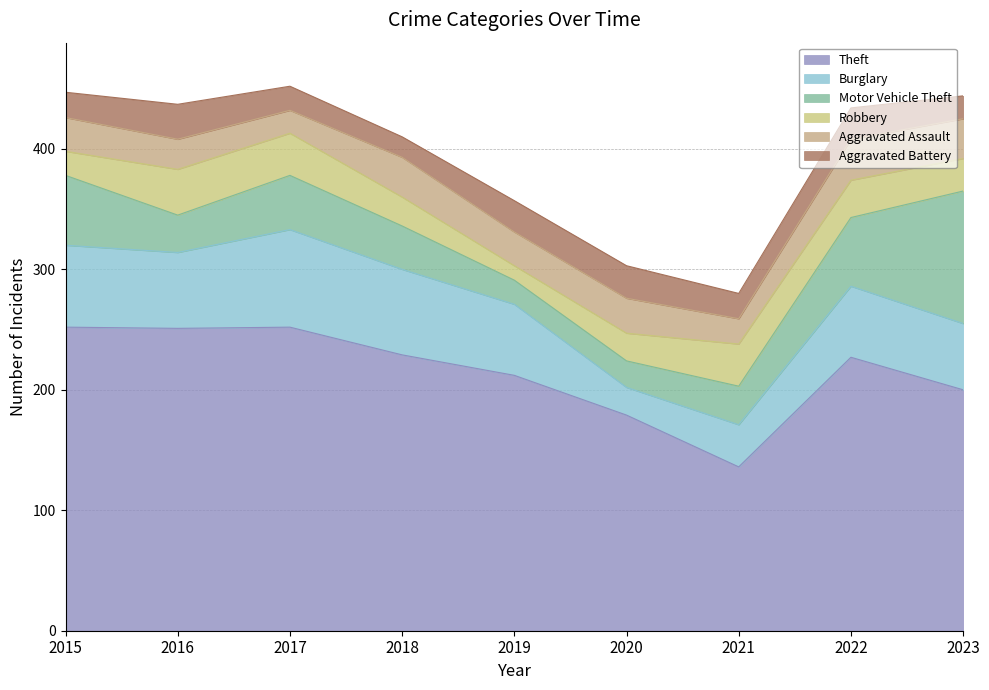

After their last crossing, which series has the higher values: Robbery or Aggravated Battery?

Robbery